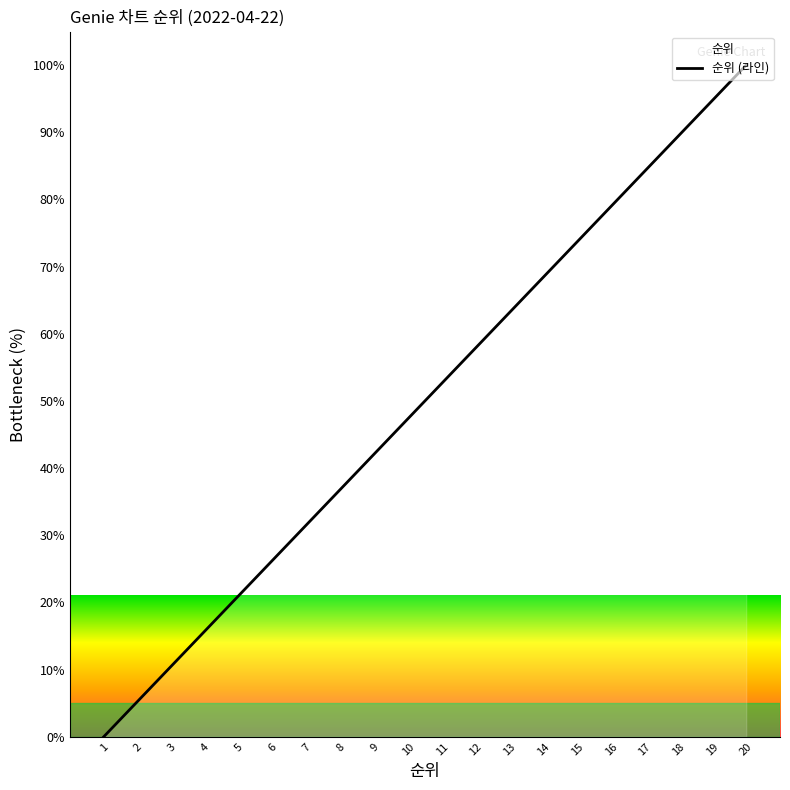

What is the difference between the values at 18 and 19?

5.3